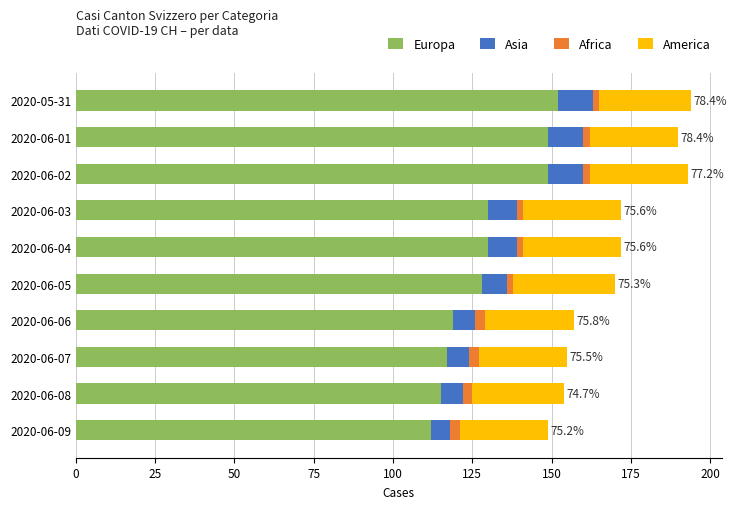

What is the maximum value for Europa?

152